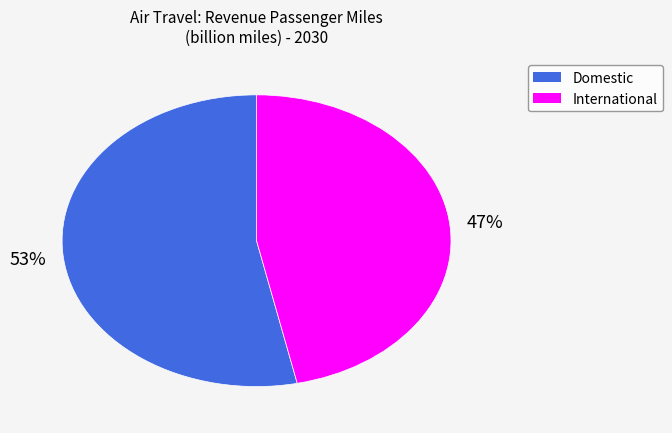

Is there any slice that represents more than half of the pie?

Yes